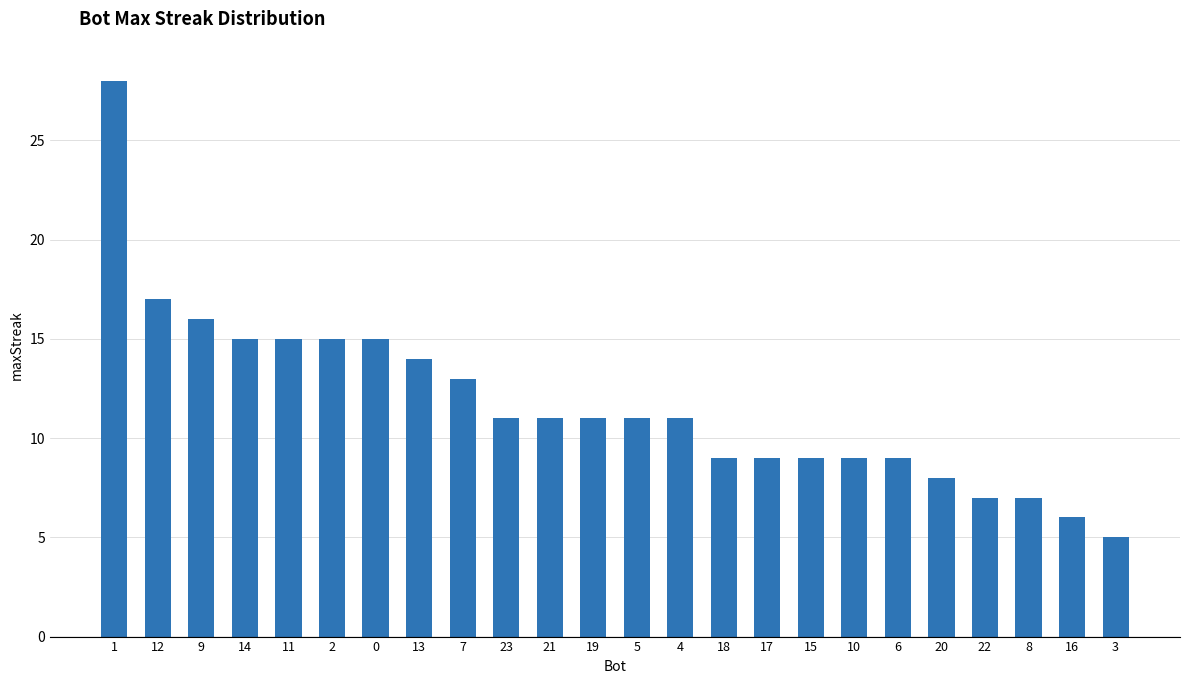

Reading right to left, list all the values displayed in this chart.

3=5	16=6	8=7	22=7	20=8	6=9	10=9	15=9	17=9	18=9	4=11	5=11	19=11	21=11	23=11	7=13	13=14	0=15	2=15	11=15	14=15	9=16	12=17	1=28